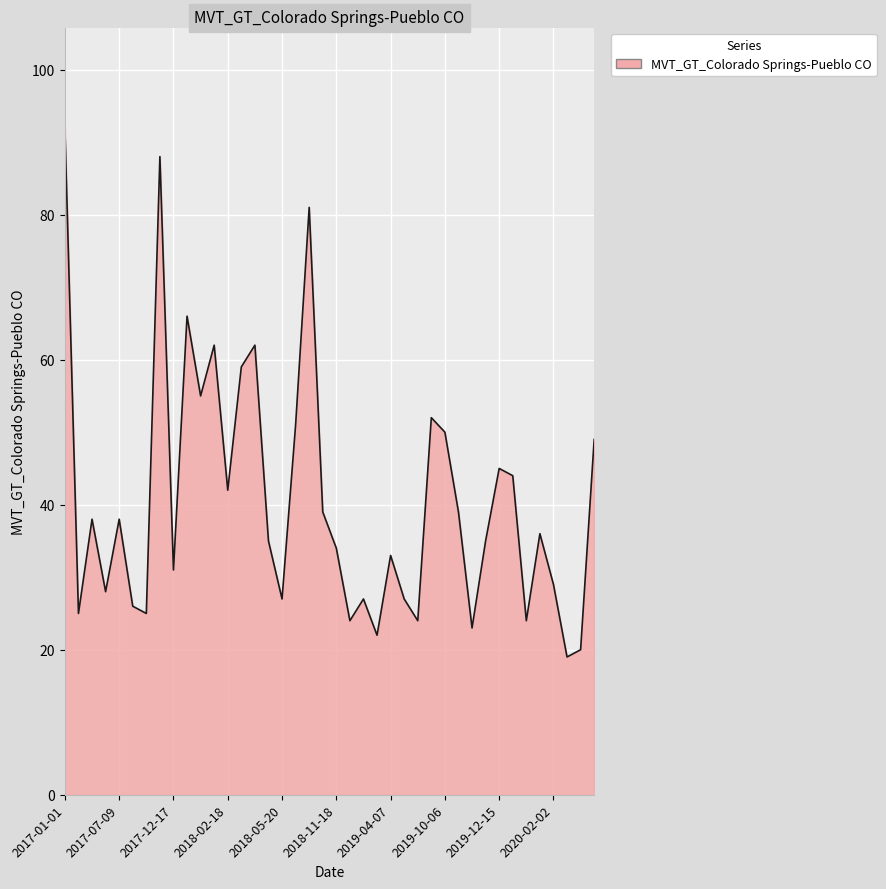

What is the difference between the maximum and minimum values?

73